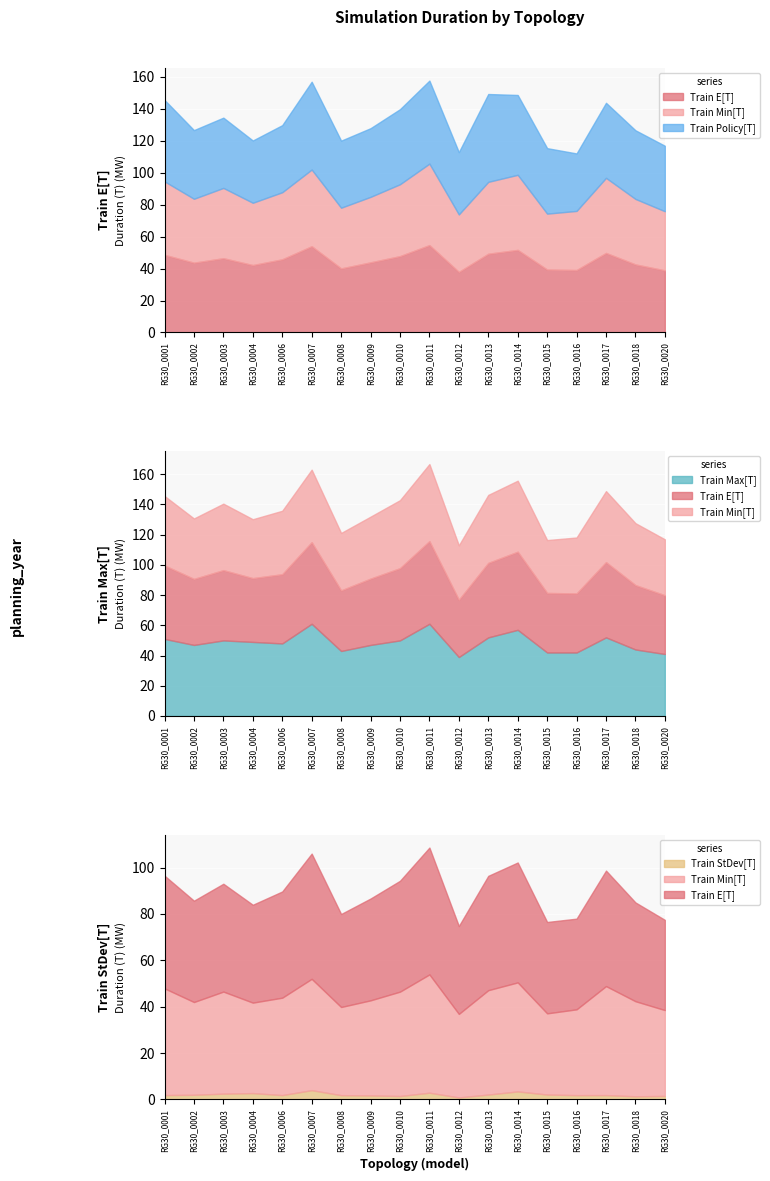

The value of Train E[T] at RG30_0011 is 54.7. True or false?

True